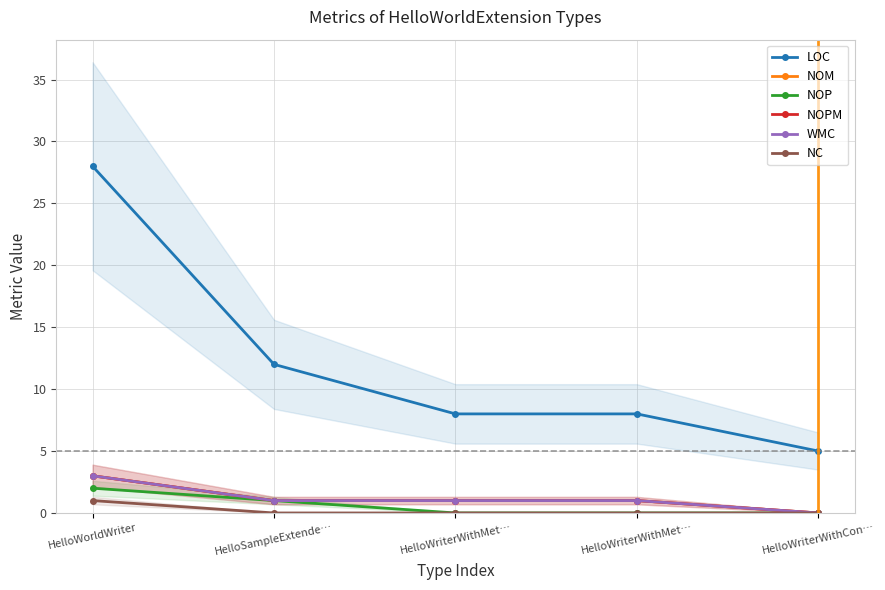

At HelloWorldWriter, list the series in order from largest to smallest.

LOC, NOM, NOPM, WMC, NOP, NC